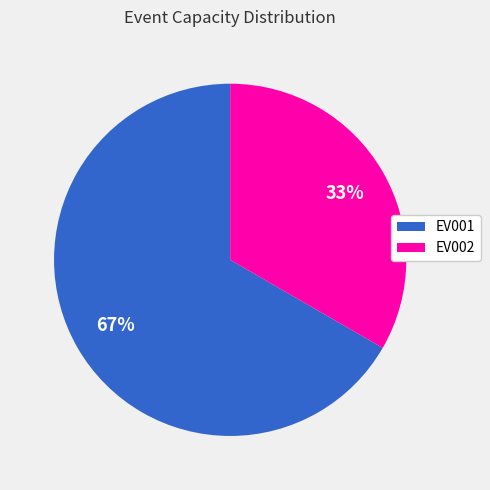

Which category has the smallest portion of the pie?

EV002